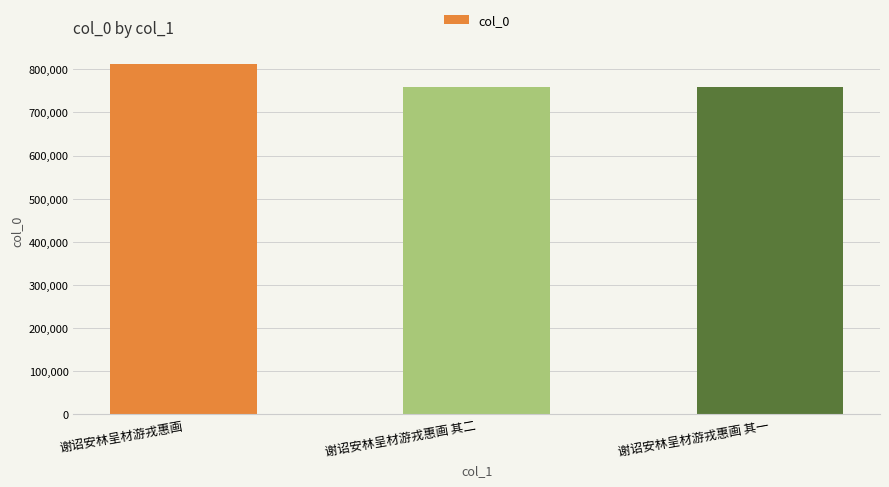

True or false: the data shows 811342 at 谢诏安林呈材游戎惠画.

True